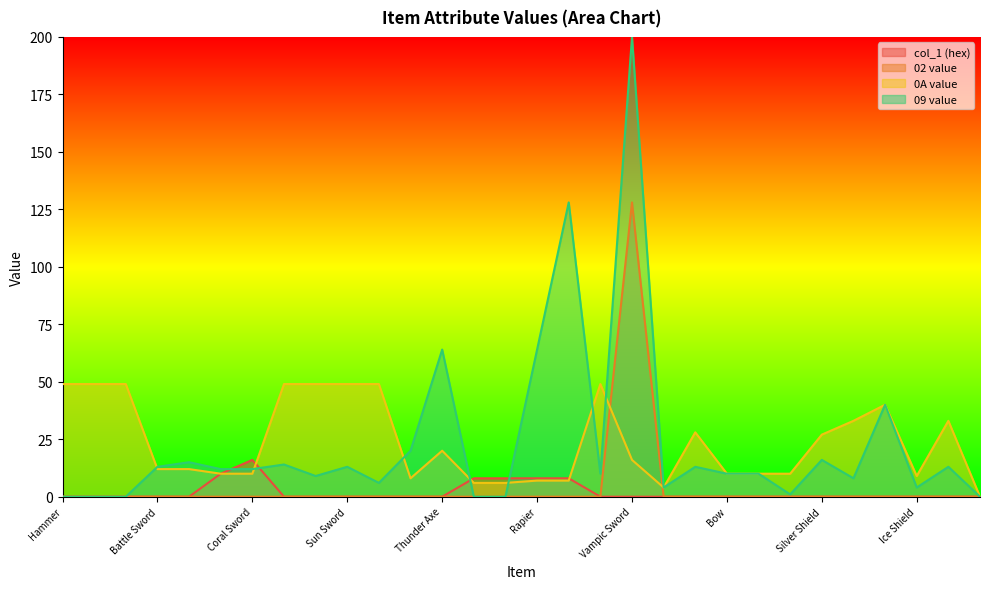

The value of 0A value at Vampic Sword is 6. True or false?

False